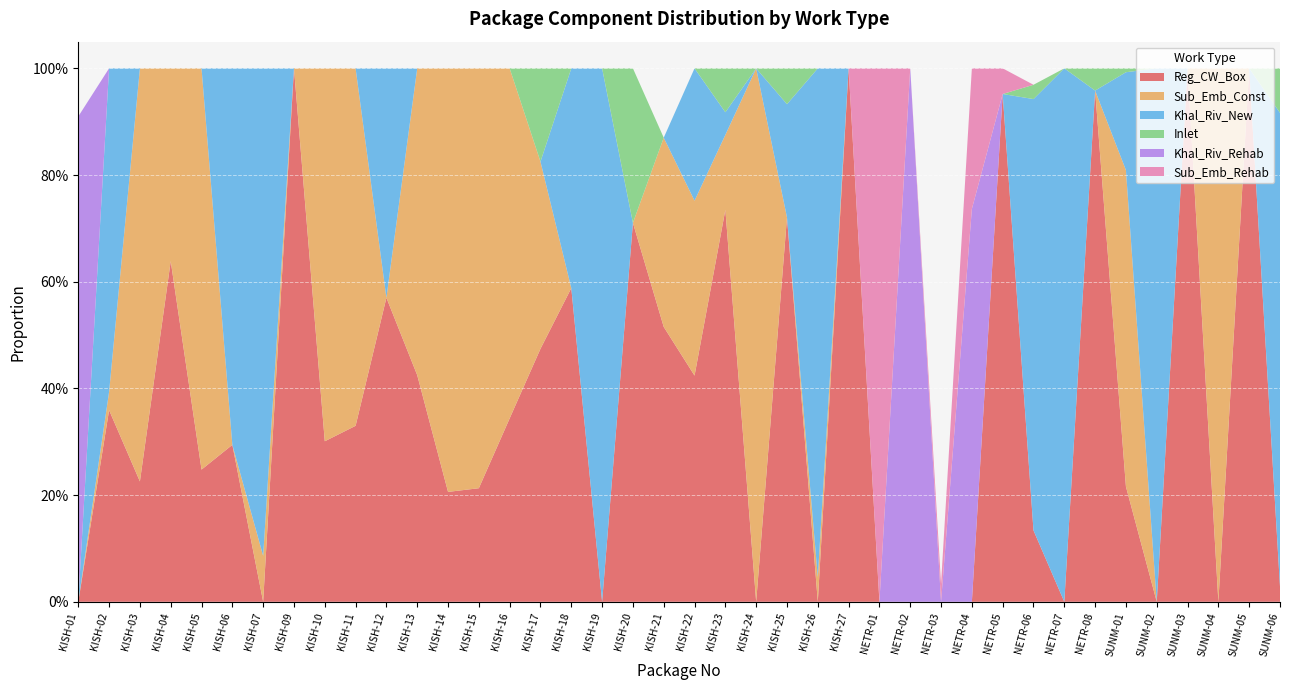

Reading right to left, extract all data points from this chart.

Reg_CW_Box: 0.0	1.0	0.0	1.0	0.0	0.2	1.0	0.0	0.1	1.0	0.0	0.0	0.0	0.0	1.0	0.0	0.7	0.0	0.7	0.4	0.5	0.7	0.0	0.6	0.5	0.3	0.2	0.2	0.4	0.6	0.3	0.3	1.0	0.0	0.3	0.2	0.6	0.2	0.4	0.0
Sub_Emb_Const: 0.0	0.0	1.0	0.0	0.0	0.6	0.0	0.0	0.0	0.0	0.0	0.0	0.0	0.0	0.0	0.0	0.0	1.0	0.1	0.3	0.4	0.0	0.0	0.0	0.4	0.7	0.8	0.8	0.6	0.0	0.7	0.7	0.0	0.1	0.0	0.8	0.4	0.8	0.0	0.0
Khal_Riv_New: 0.9	0.0	0.0	0.0	1.0	0.2	0.0	1.0	0.8	0.0	0.0	0.0	0.0	0.0	0.0	1.0	0.2	0.0	0.0	0.2	0.0	0.0	1.0	0.4	0.0	0.0	0.0	0.0	0.0	0.4	0.0	0.0	0.0	0.9	0.7	0.0	0.0	0.0	0.6	0.0
Inlet: 0.1	0.0	0.0	0.0	0.0	0.0	0.0	0.0	0.0	0.0	0.0	0.0	0.0	0.0	0.0	0.0	0.1	0.0	0.1	0.0	0.0	0.3	0.0	0.0	0.2	0.0	0.0	0.0	0.0	0.0	0.0	0.0	0.0	0.0	0.0	0.0	0.0	0.0	0.0	0.0
Khal_Riv_Rehab: 0.0	0.0	0.0	0.0	0.0	0.0	0.0	0.0	0.0	0.0	0.7	0.0	1.0	0.0	0.0	0.0	0.0	0.0	0.0	0.0	0.0	0.0	0.0	0.0	0.0	0.0	0.0	0.0	0.0	0.0	0.0	0.0	0.0	0.0	0.0	0.0	0.0	0.0	0.0	0.9
Sub_Emb_Rehab: 0.0	0.0	0.0	0.0	0.0	0.0	0.0	0.0	0.0	0.0	0.3	0.0	0.0	1.0	0.0	0.0	0.0	0.0	0.0	0.0	0.0	0.0	0.0	0.0	0.0	0.0	0.0	0.0	0.0	0.0	0.0	0.0	0.0	0.0	0.0	0.0	0.0	0.0	0.0	0.0